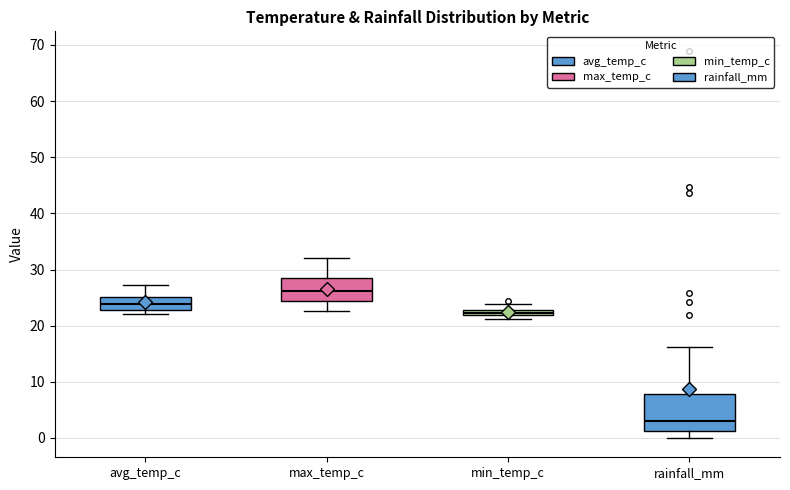

Which box has the highest median line?

max_temp_c